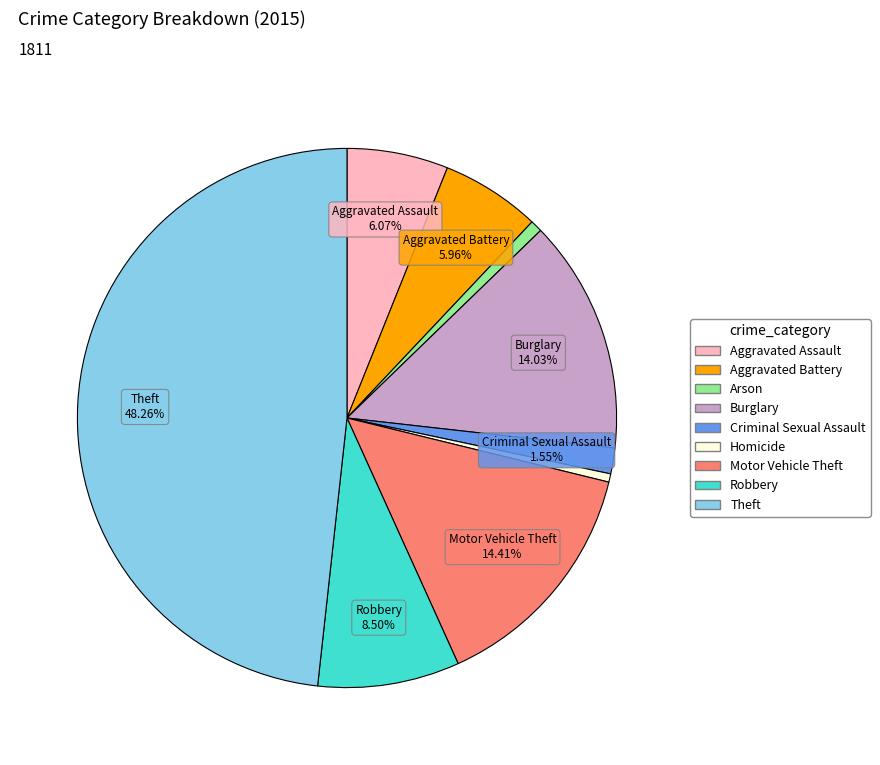

Which slice is the largest?

Theft